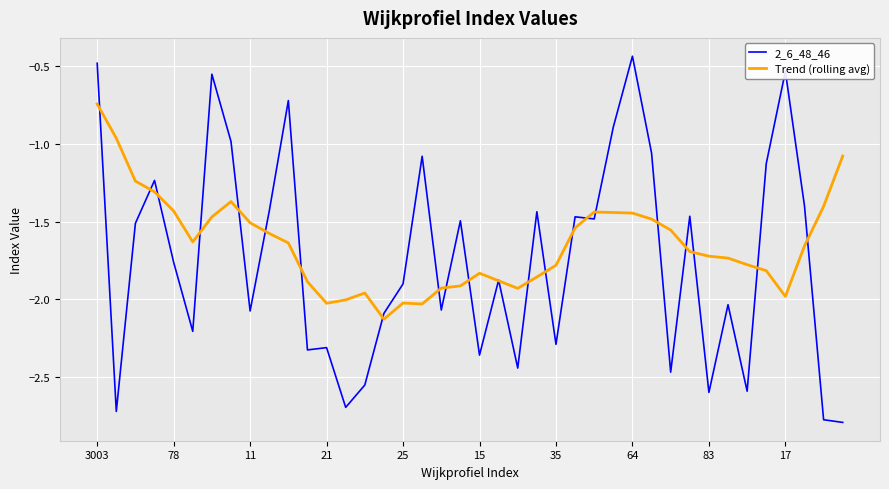

How many lines are shown in the chart?

2